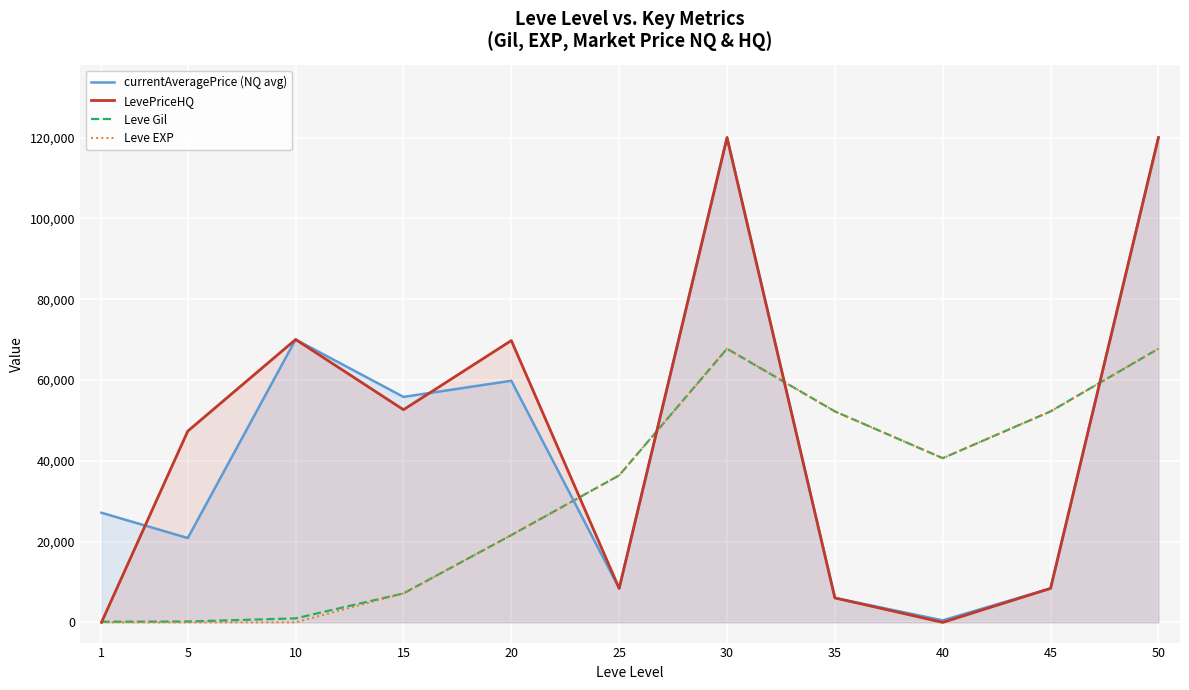

In Leve Gil, how many points are higher than both neighbors (excluding endpoints)?

1